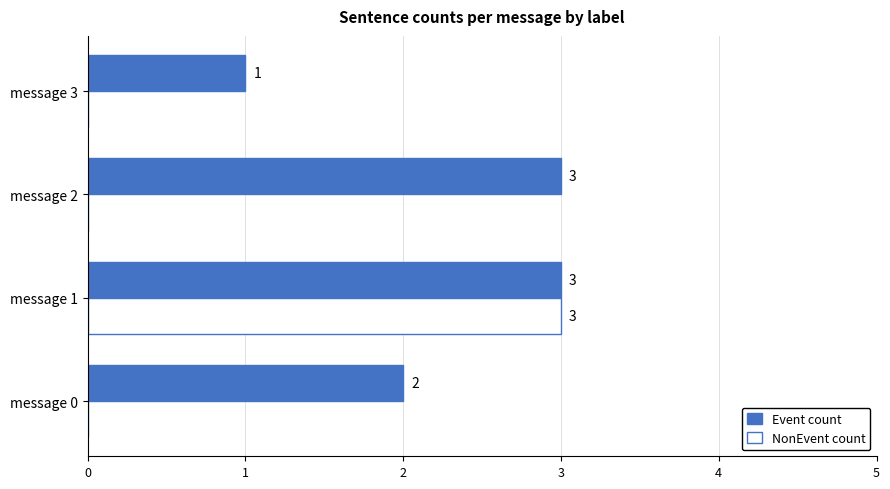

Which series has the largest range (max minus min)?

NonEvent count